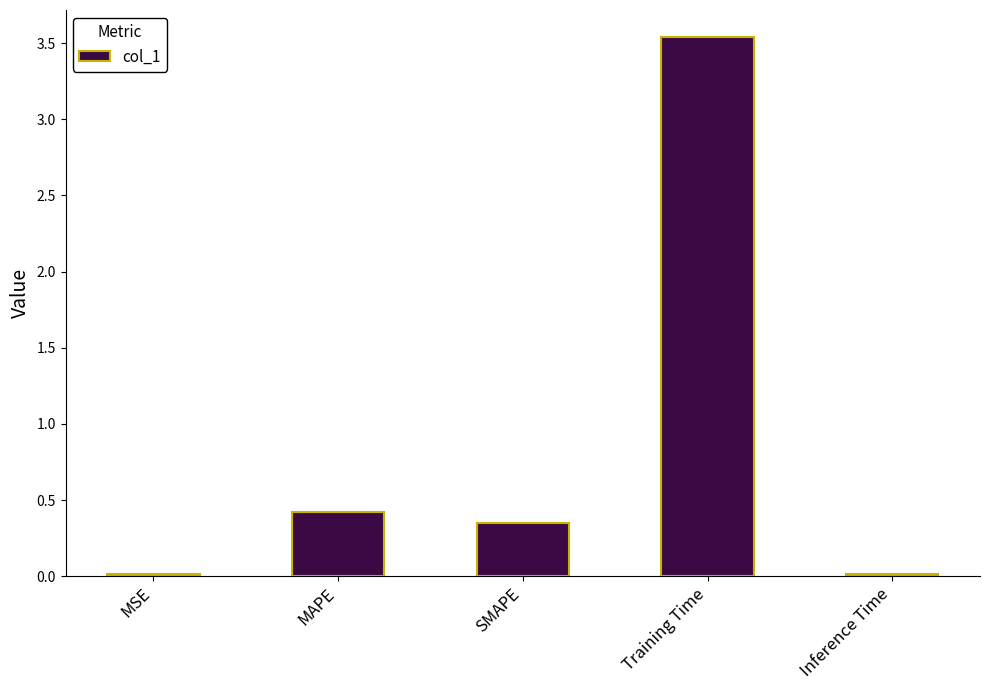

What position from the left is MSE?

1